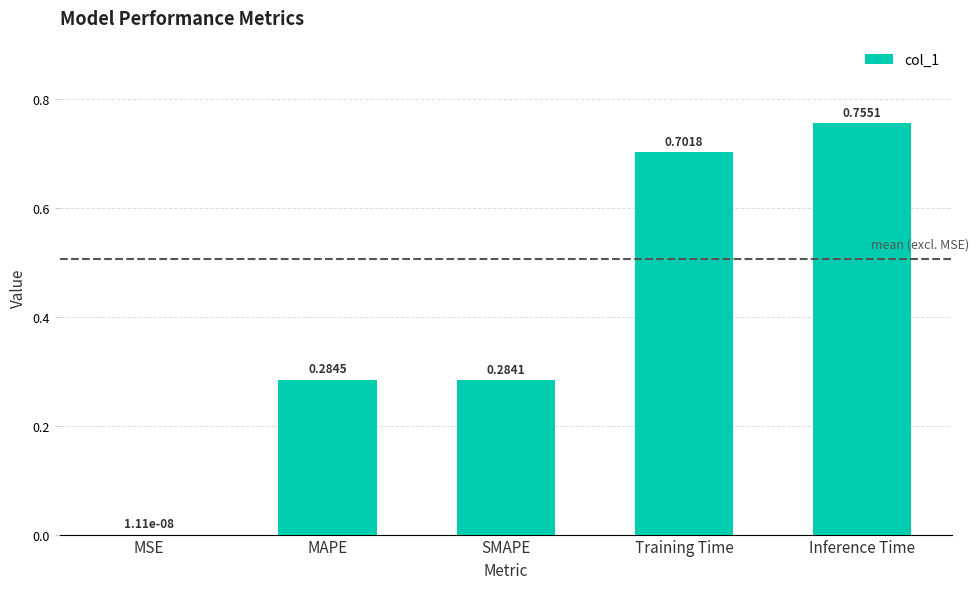

Between MAPE and Inference Time, which is larger?

Inference Time